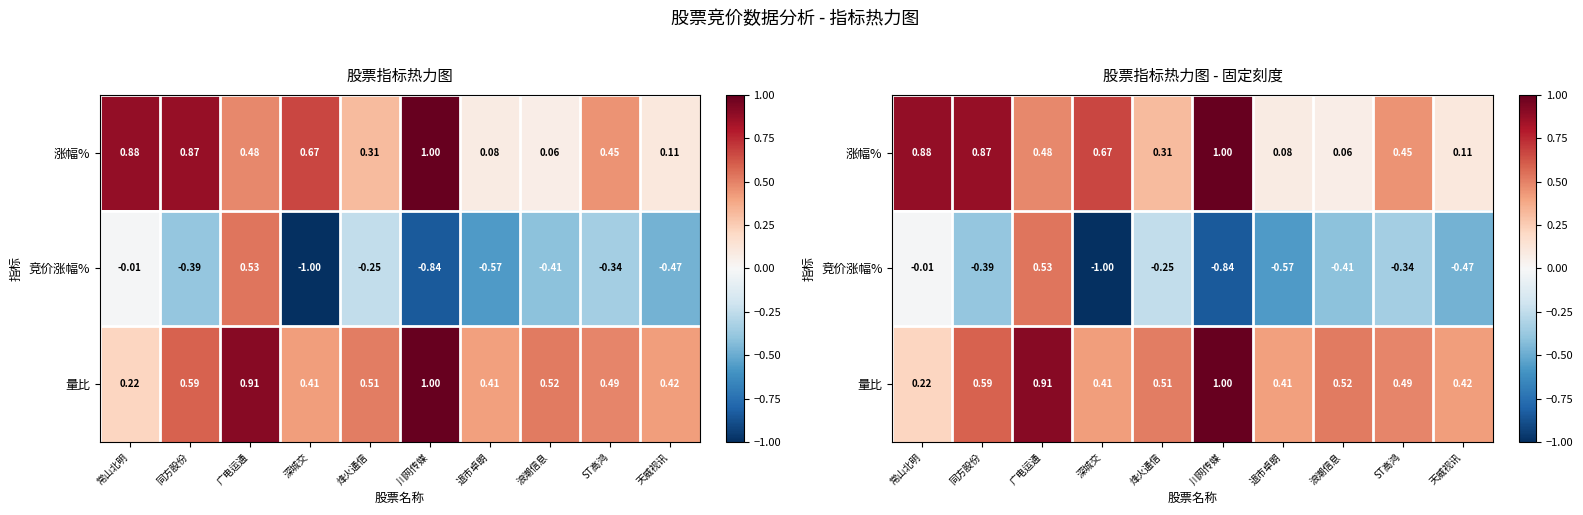

At how many categories does at least one series exceed 0?

10